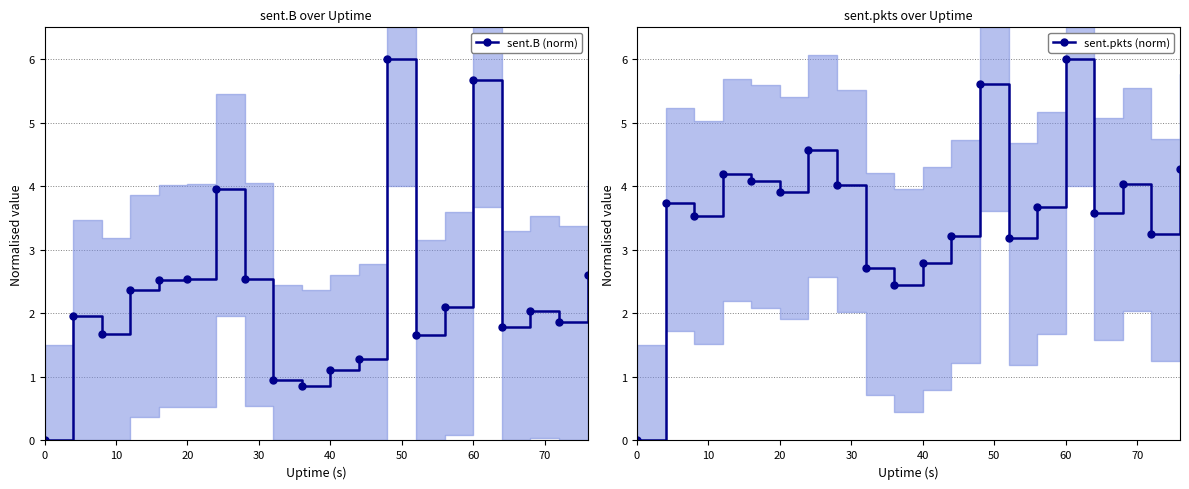

How many interior local valleys does the sent.pkts (norm) series have?

6